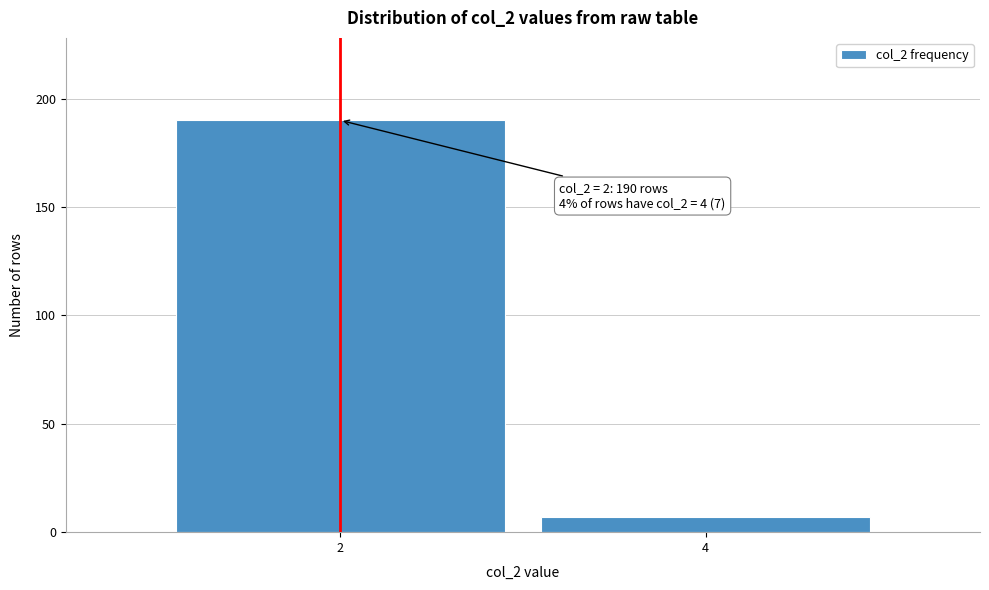

Reading left to right, transcribe all the data shown in this chart.

2=190	4=7